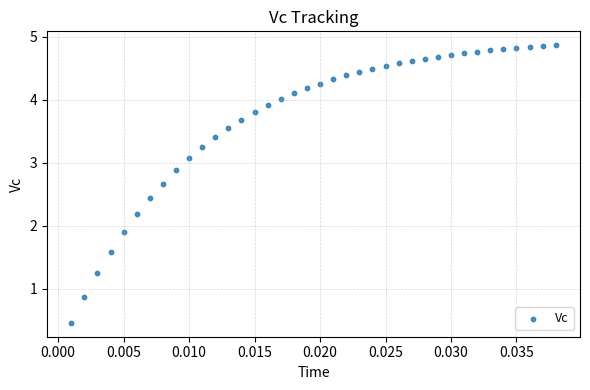

What Y value in the scatter plot is closest to 2?

1.9